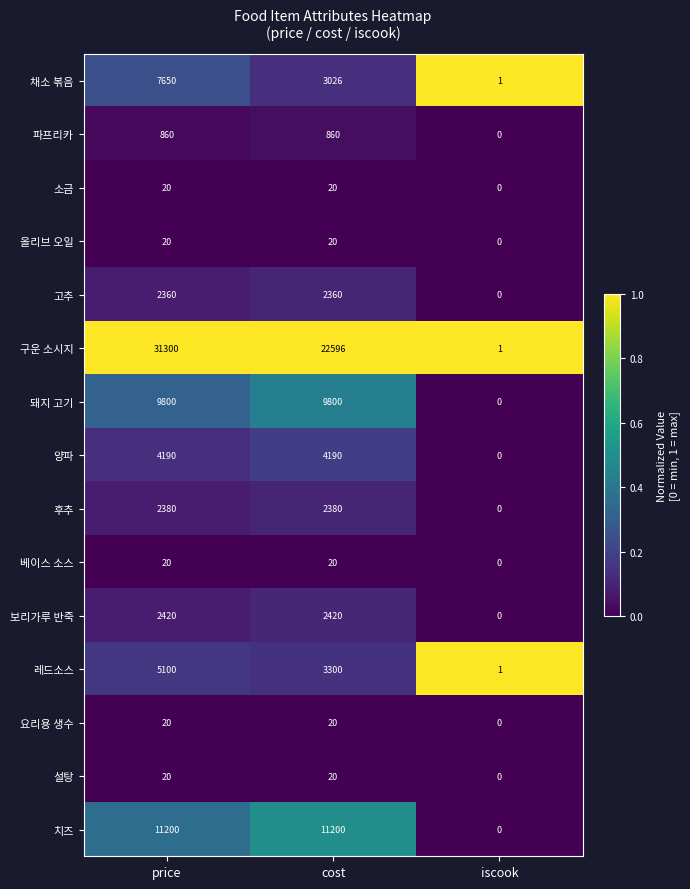

Which series has the widest spread of values?

구운 소시지